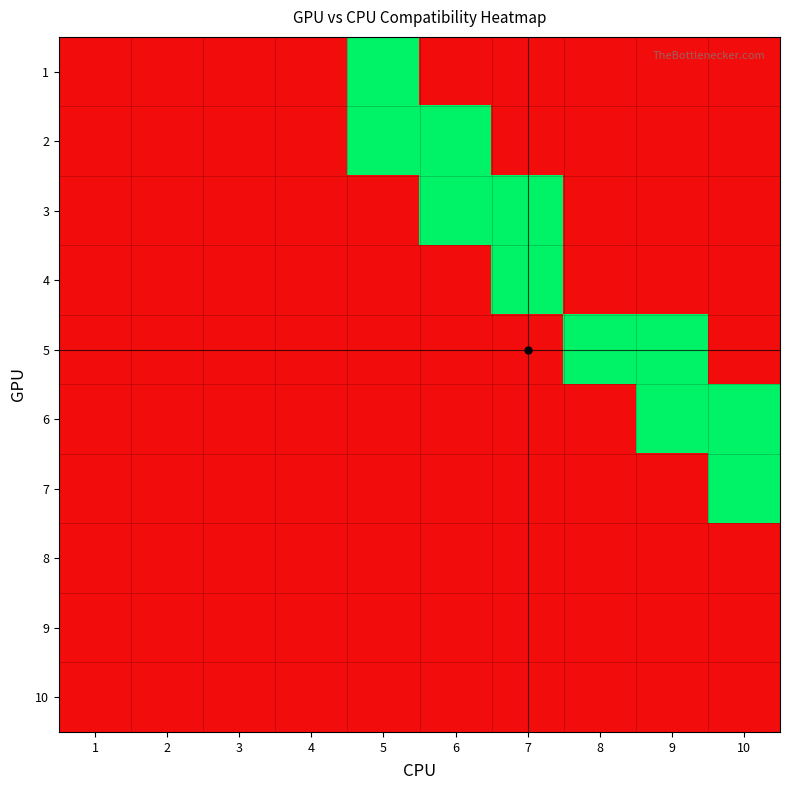

At 2, list the series in order from smallest to largest.

1, 2, 3, 4, 5, 6, 7, 8, 9, 10